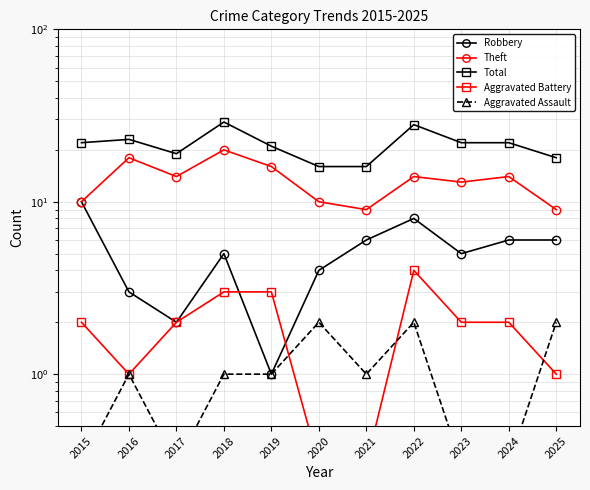

True or false: Total and Robbery intersect in this chart.

False